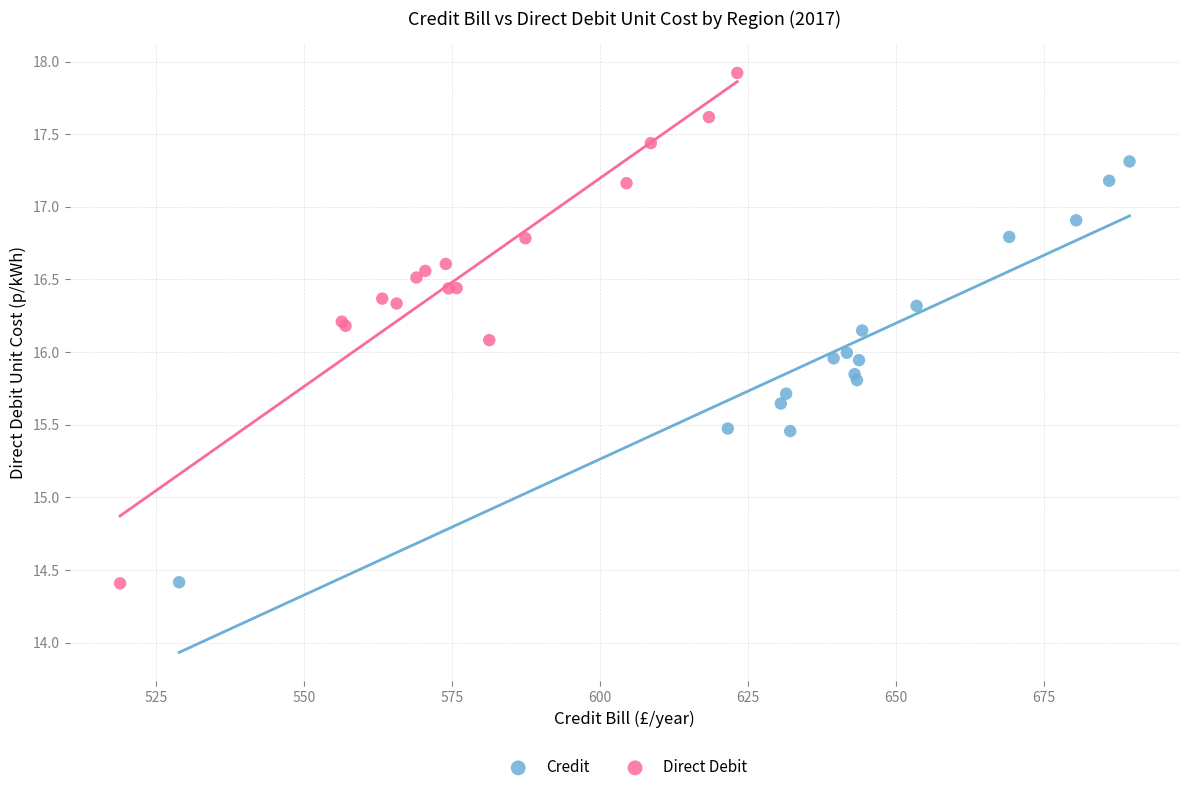

Which series reaches the maximum Y coordinate?

Direct Debit